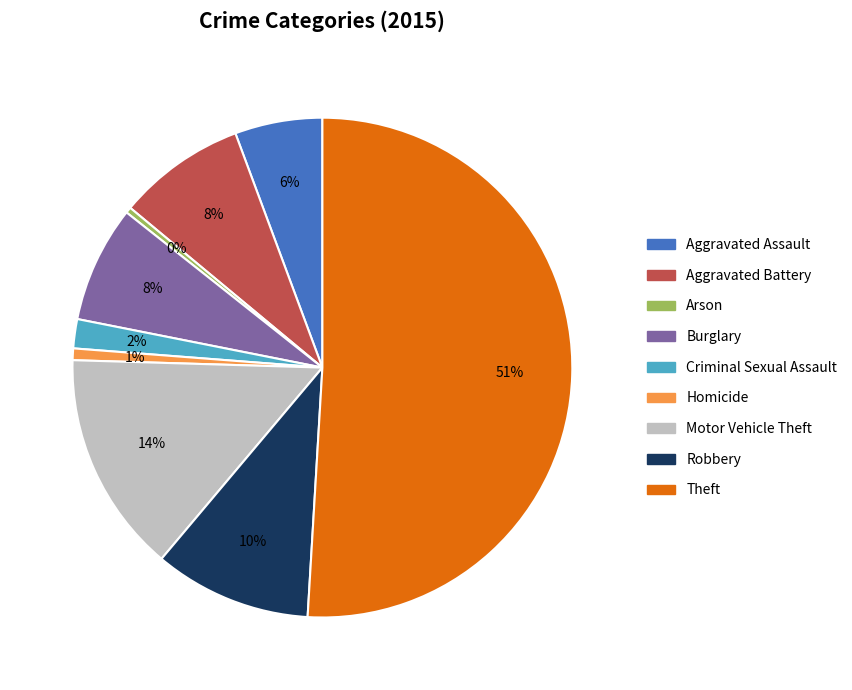

How many segments does this pie chart have?

9